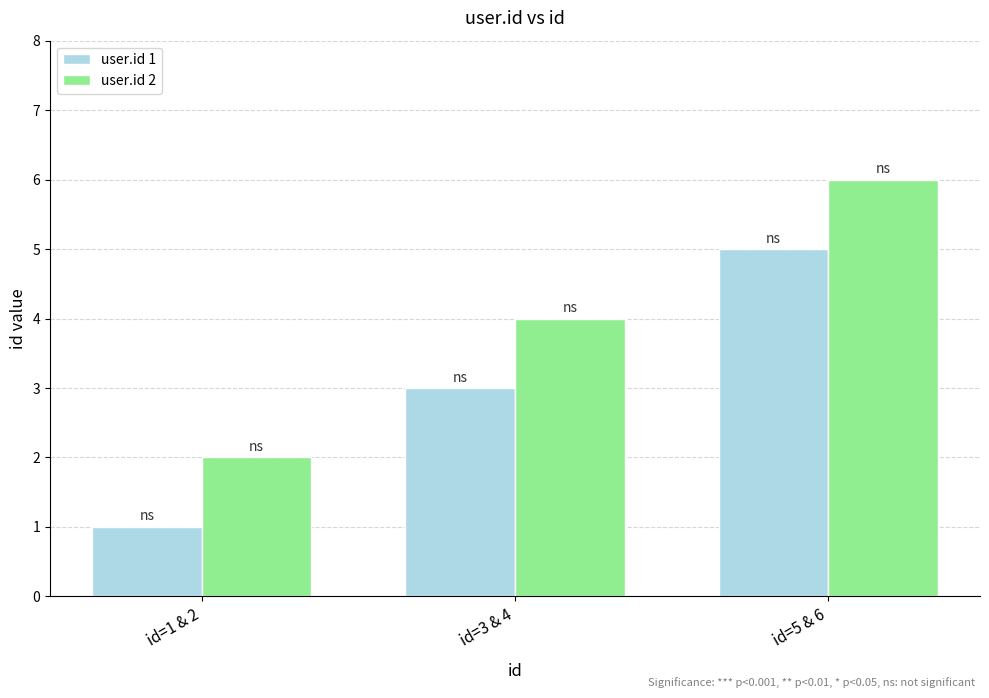

What is the difference between the second highest and minimum values in the user.id 2 series?

2